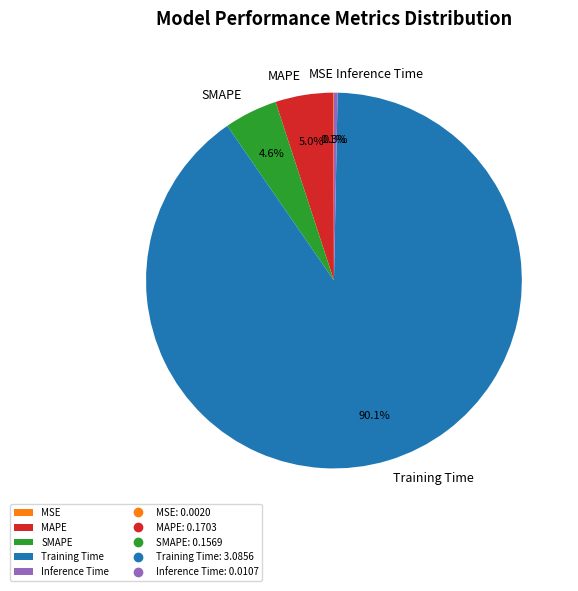

To the nearest percent, what percentage of the pie is MAPE?

5%